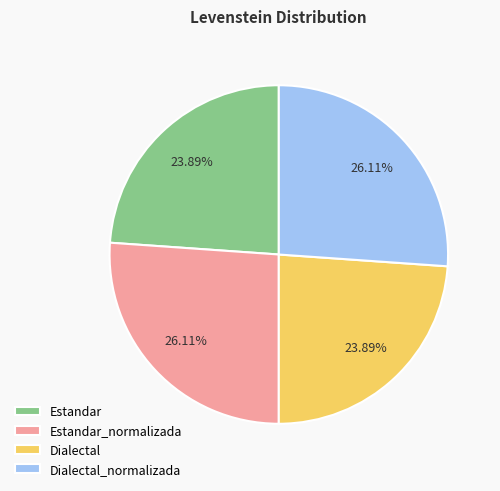

What percentage is NOT represented by Dialectal?

76.1%